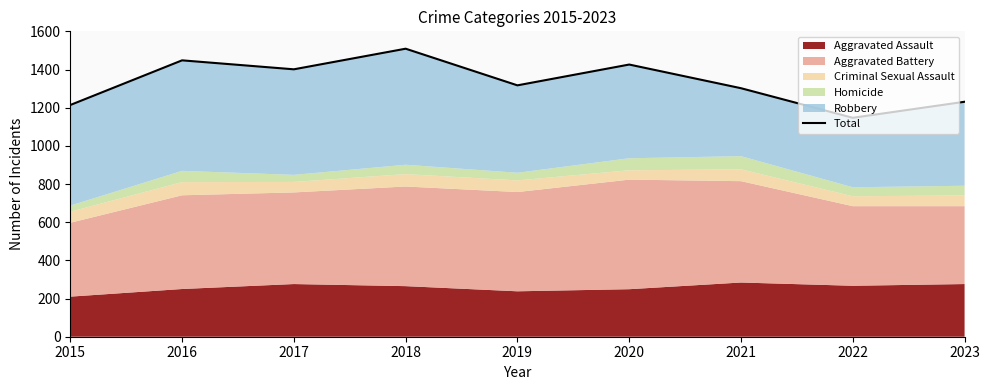

Count the number of values greater than 1317.

4